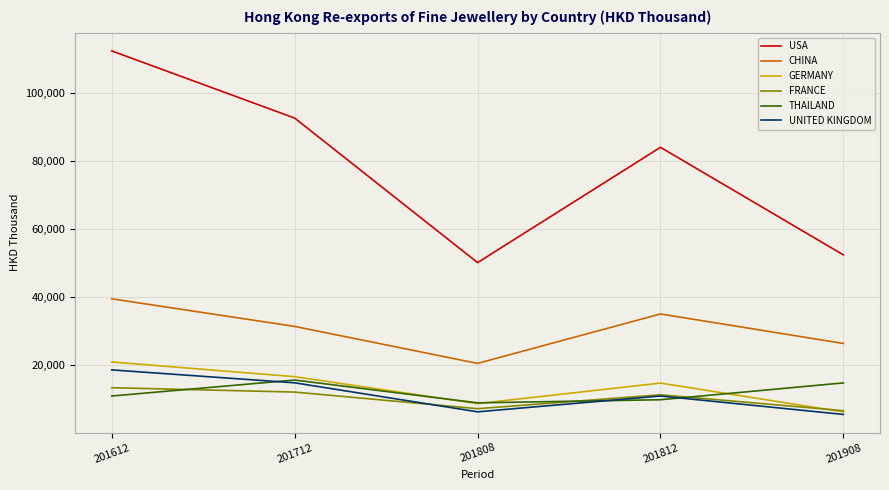

True or false: CHINA has a value of 56451.8 at 201612.

False